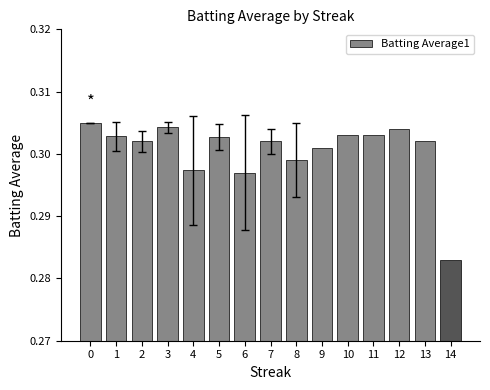

Count the values in the range 0 to 1.

15